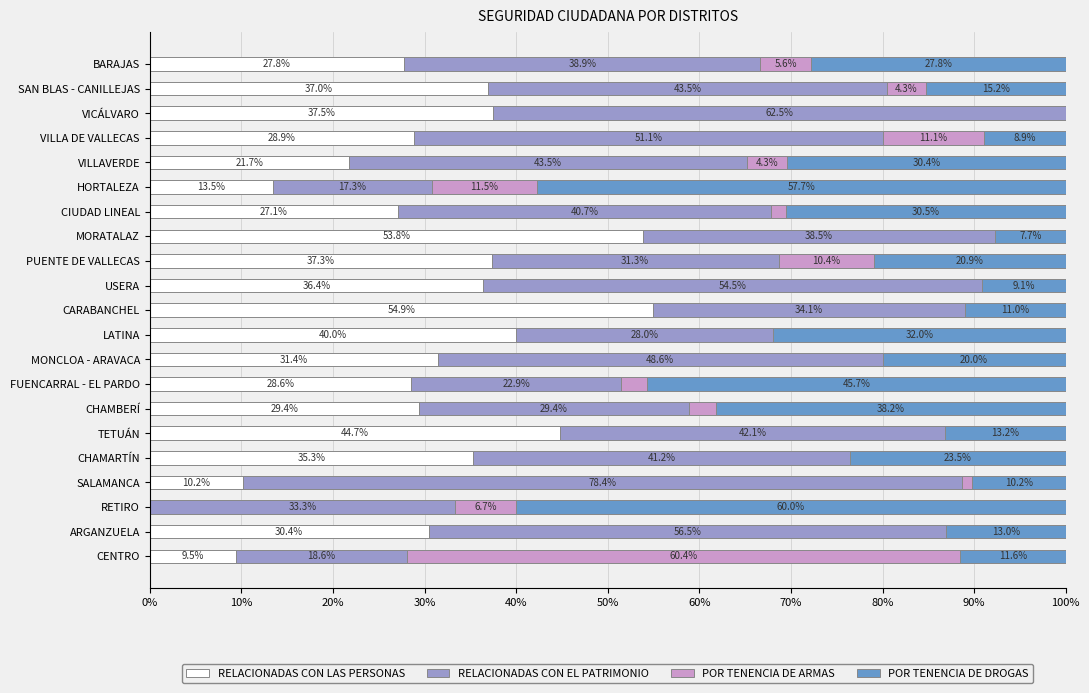

What is the total value across all series at TETUÁN?

100.0